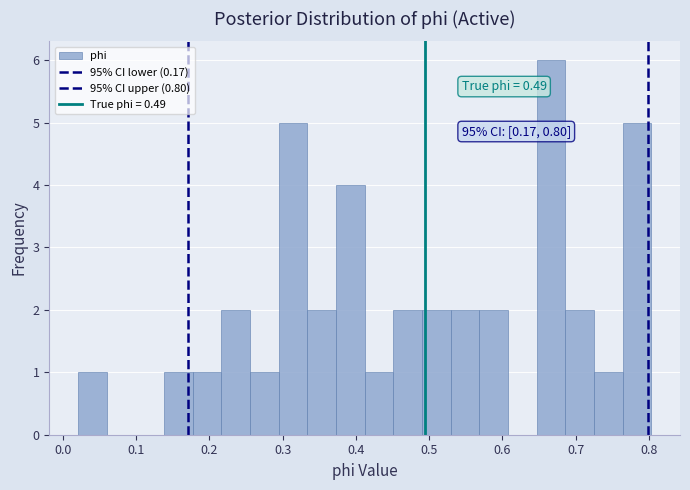

Read against the x-axis, roughly where is the centre of the tallest bar?

0.67